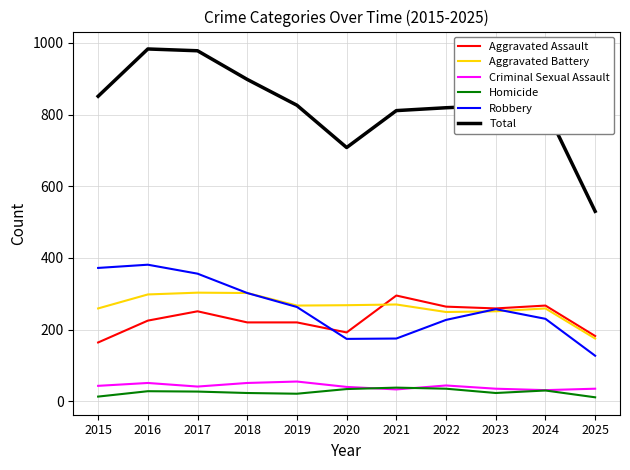

True or false: Aggravated Assault has a value of 145 at 2022.

False